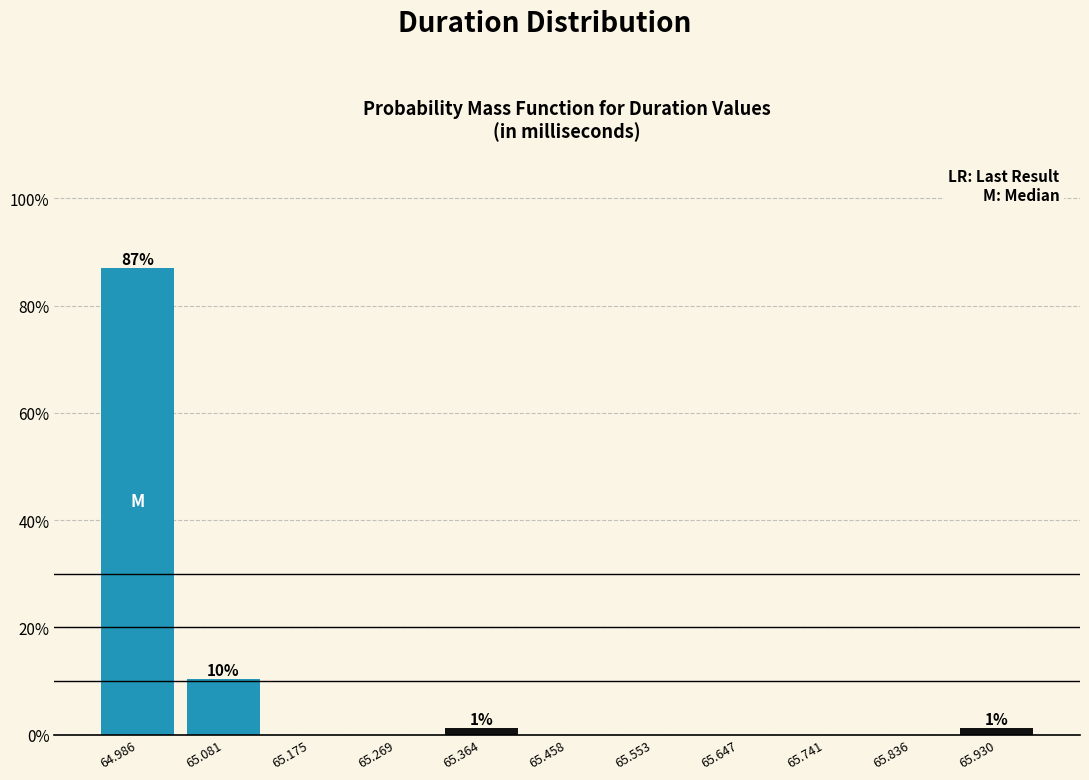

Which range on the x-axis has the tallest bar?

64.94 to 65.03